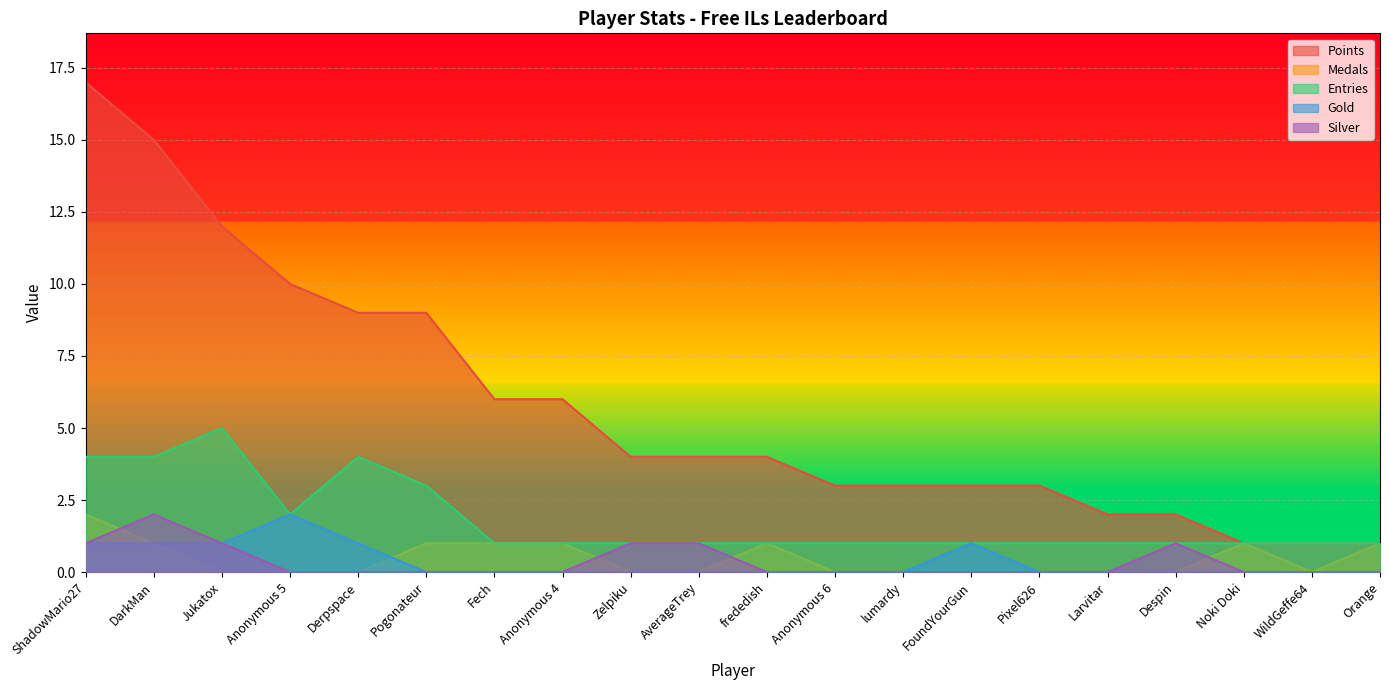

Reading left to right, extract all data points from this chart.

Points: ShadowMario27=17	DarkMan=15	Jukatox=12	Anonymous 5=10	Derpspace=9	Pogonateur=9	Fech=6	Anonymous 4=6	Zelpiku=4	AverageTrey=4	frededish=4	Anonymous 6=3	lumardy=3	FoundYourGun=3	Pixel626=3	Larvitar=2	Despin=2	Noki Doki=1	WildGeffe64=1	Orange=1
Medals: ShadowMario27=2	DarkMan=1	Jukatox=0	Anonymous 5=0	Derpspace=0	Pogonateur=1	Fech=1	Anonymous 4=1	Zelpiku=0	AverageTrey=0	frededish=1	Anonymous 6=0	lumardy=0	FoundYourGun=0	Pixel626=0	Larvitar=0	Despin=0	Noki Doki=1	WildGeffe64=0	Orange=1
Entries: ShadowMario27=4	DarkMan=4	Jukatox=5	Anonymous 5=2	Derpspace=4	Pogonateur=3	Fech=1	Anonymous 4=1	Zelpiku=1	AverageTrey=1	frededish=1	Anonymous 6=1	lumardy=1	FoundYourGun=1	Pixel626=1	Larvitar=1	Despin=1	Noki Doki=1	WildGeffe64=1	Orange=1
Gold: ShadowMario27=1	DarkMan=1	Jukatox=1	Anonymous 5=2	Derpspace=1	Pogonateur=0	Fech=0	Anonymous 4=0	Zelpiku=0	AverageTrey=0	frededish=0	Anonymous 6=0	lumardy=0	FoundYourGun=1	Pixel626=0	Larvitar=0	Despin=0	Noki Doki=0	WildGeffe64=0	Orange=0
Silver: ShadowMario27=1	DarkMan=2	Jukatox=1	Anonymous 5=0	Derpspace=0	Pogonateur=0	Fech=0	Anonymous 4=0	Zelpiku=1	AverageTrey=1	frededish=0	Anonymous 6=0	lumardy=0	FoundYourGun=0	Pixel626=0	Larvitar=0	Despin=1	Noki Doki=0	WildGeffe64=0	Orange=0